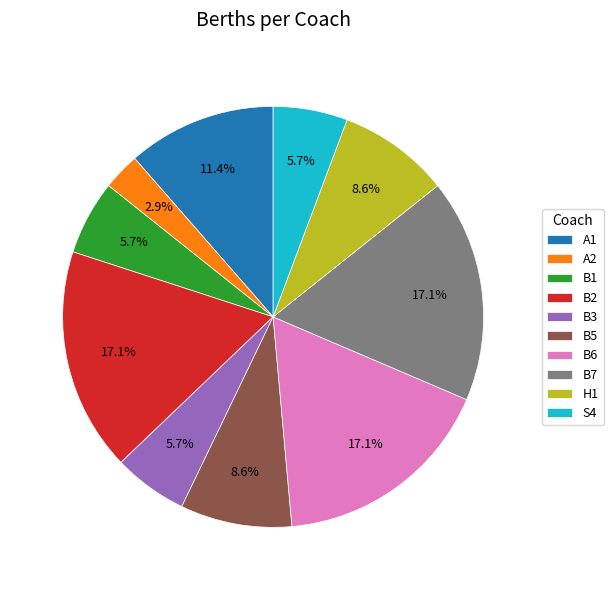

How many slices are in this pie chart?

10